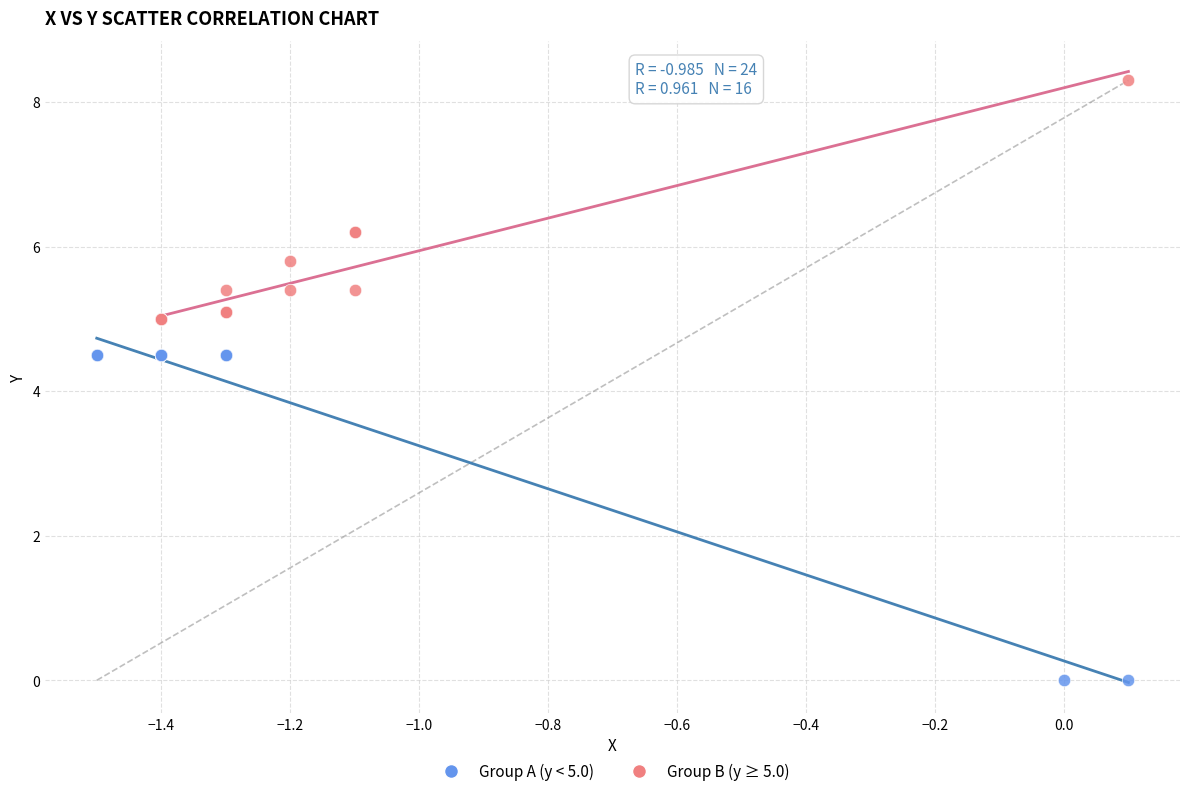

Which series contains the highest Y value?

Group B (y ≥ 5.0)